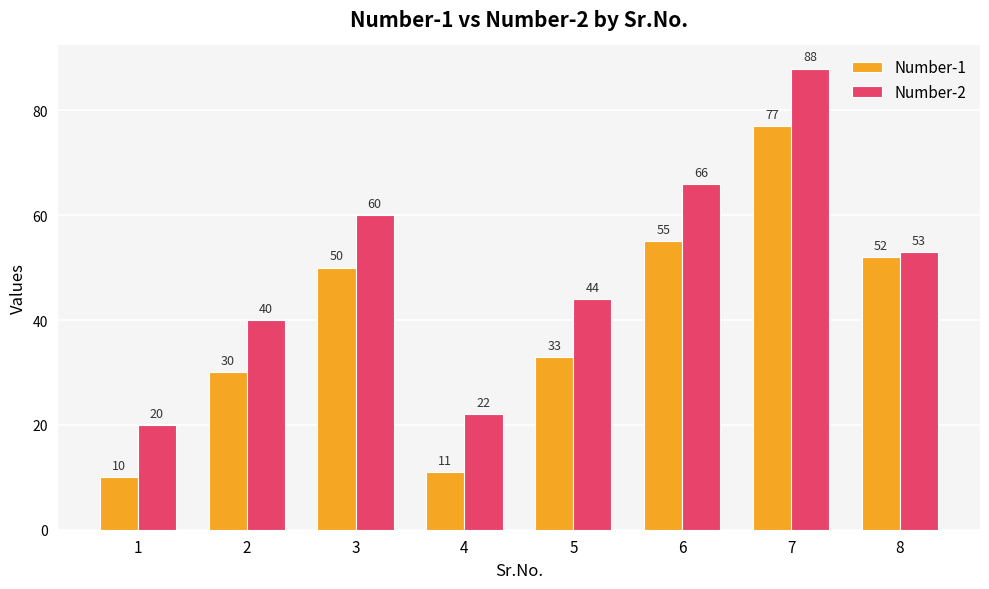

Which series has the largest range (max minus min)?

Number-2